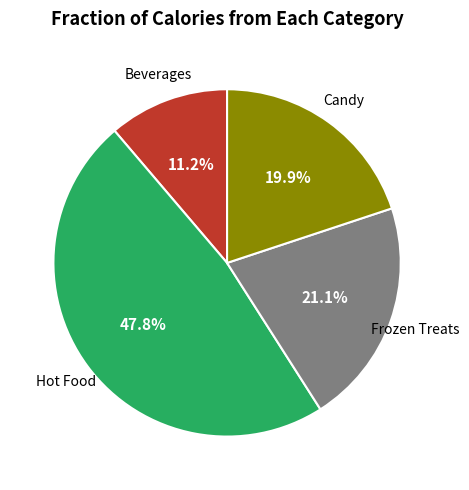

To the nearest percent, what is the average slice percentage?

25%